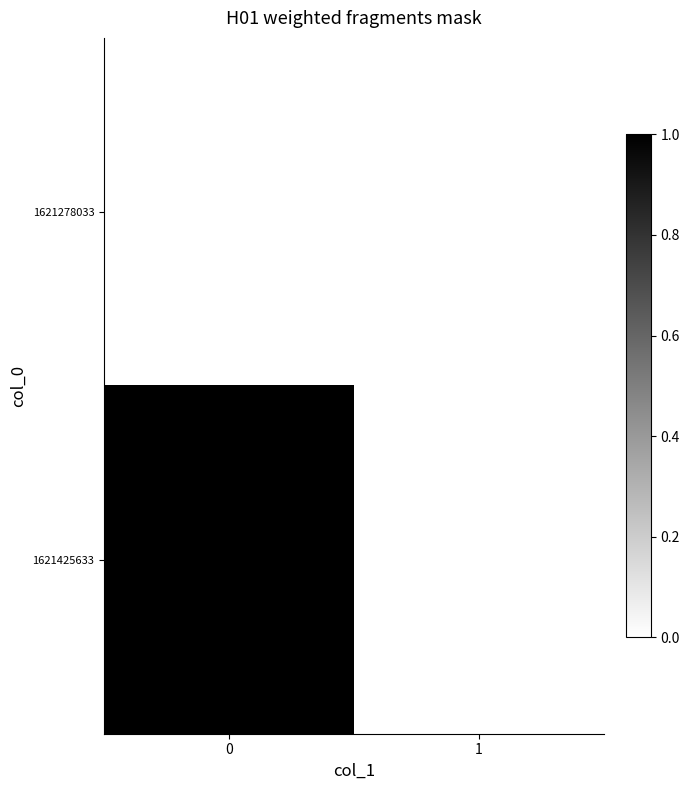

Which series changed the most between 0 and 1?

1621425633